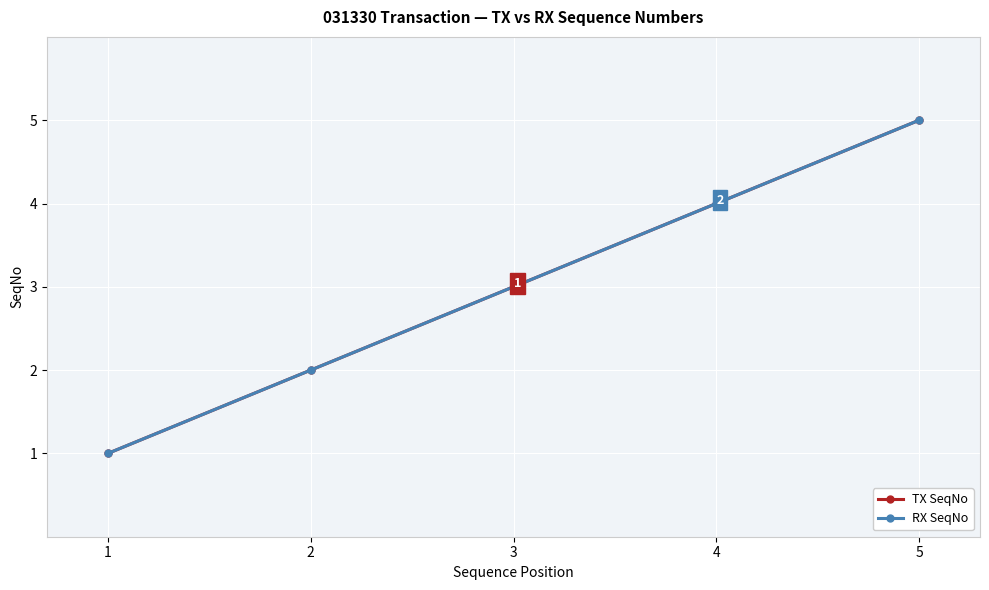

True or false: TX SeqNo has a value of 5 at 5.

True